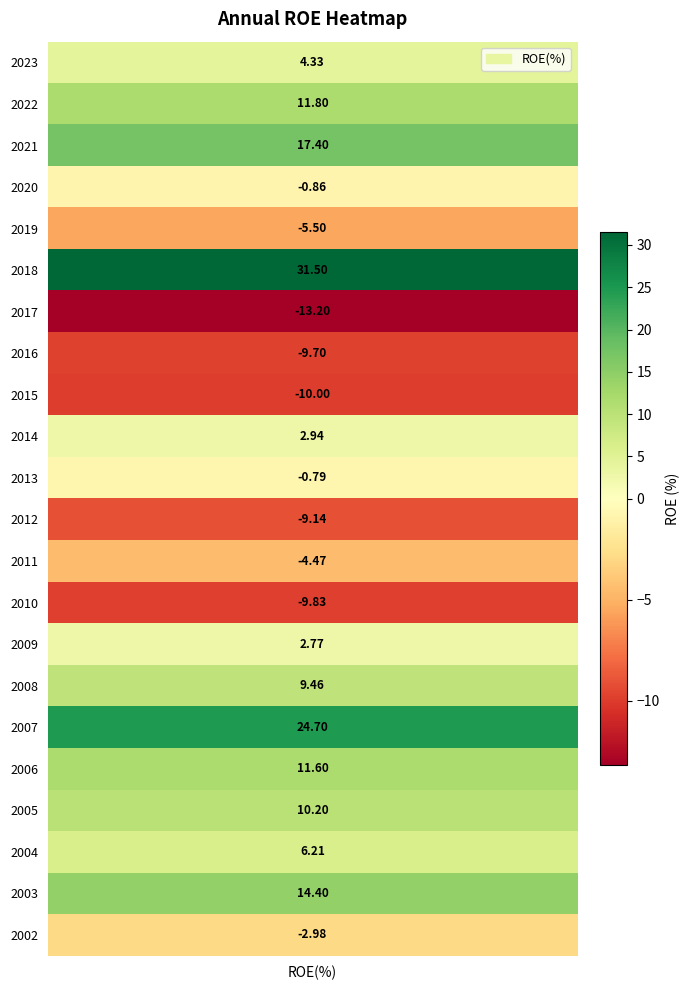

Is it true that the value at 2011 is -4.5?

True